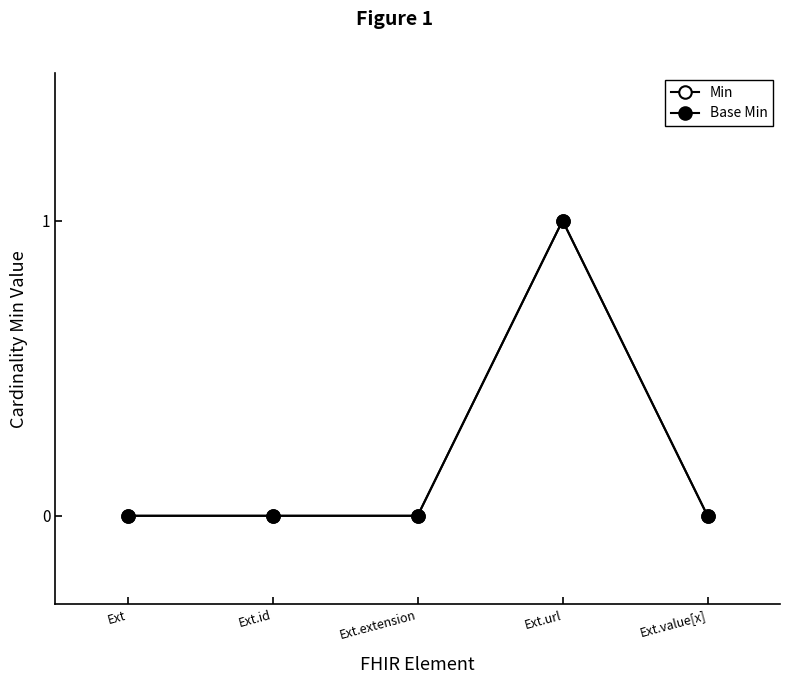

Is this an area chart (filled region under the line)?

No